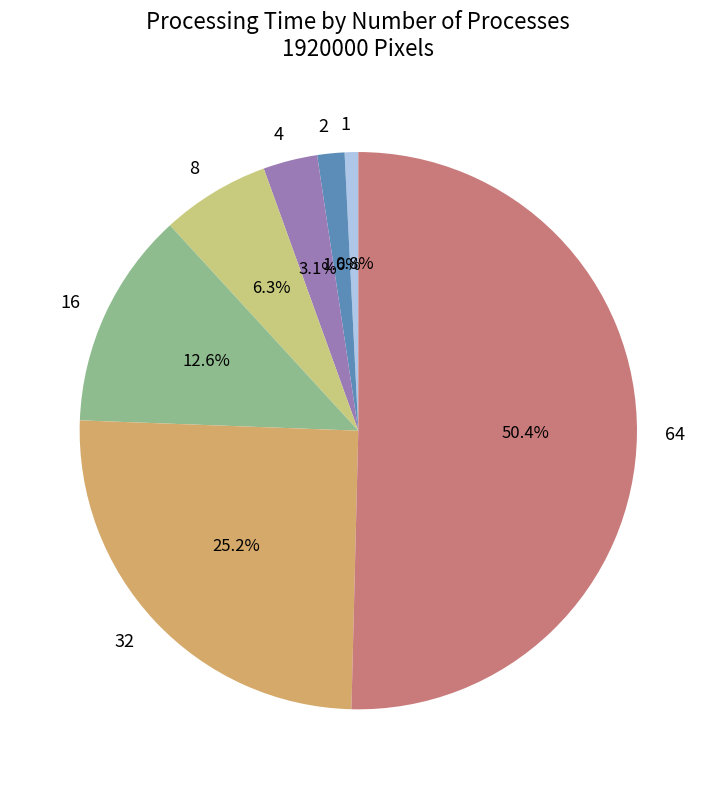

Rank the categories by value from highest to lowest.

64, 32, 16, 8, 4, 2, 1